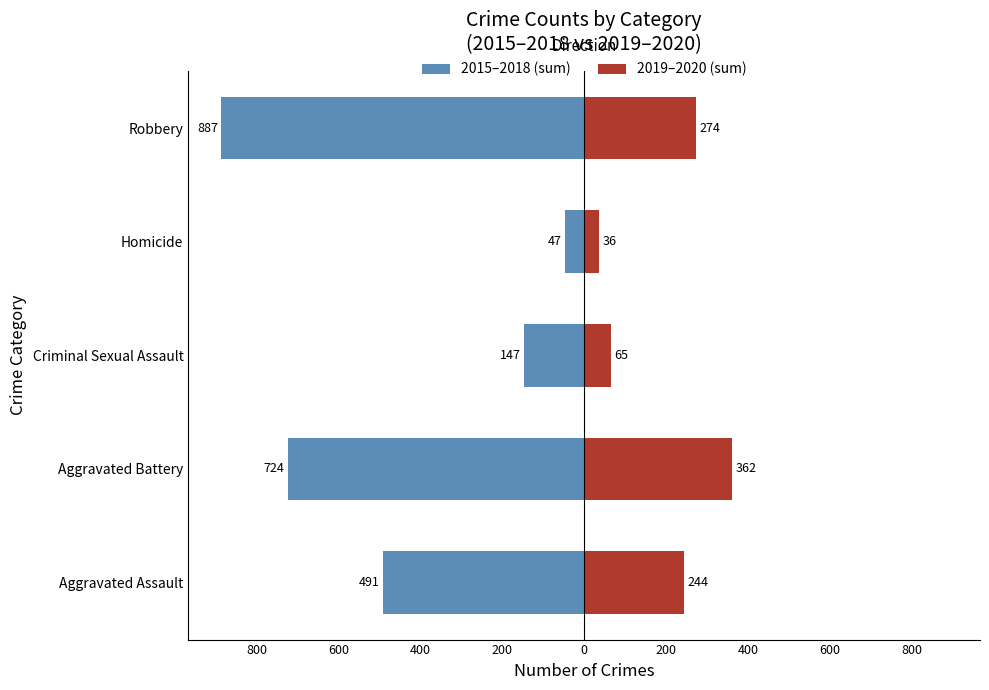

Which has a higher value, Robbery or Aggravated Assault?

Aggravated Assault